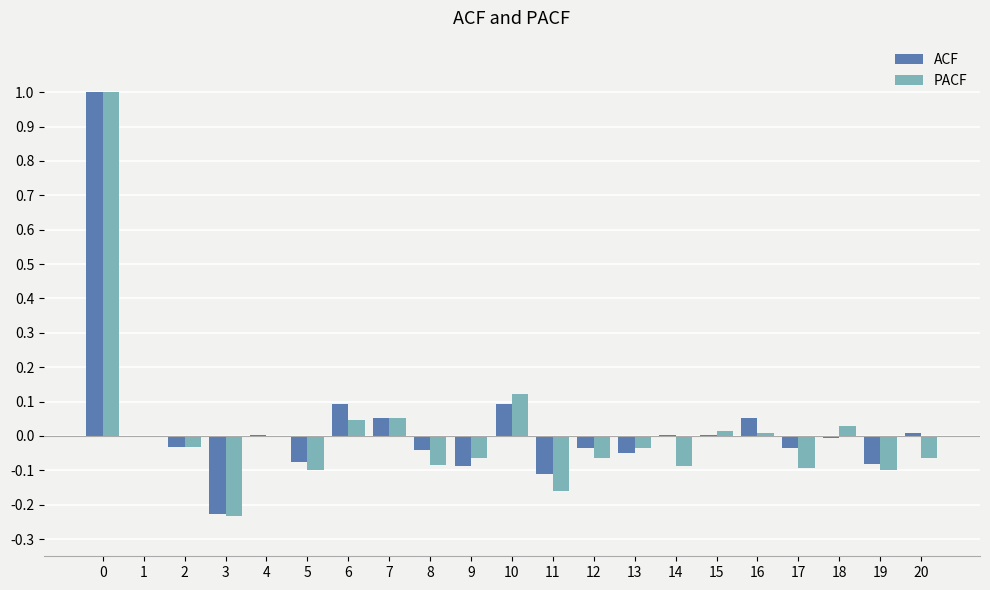

Does the chart contain stacked bars?

No